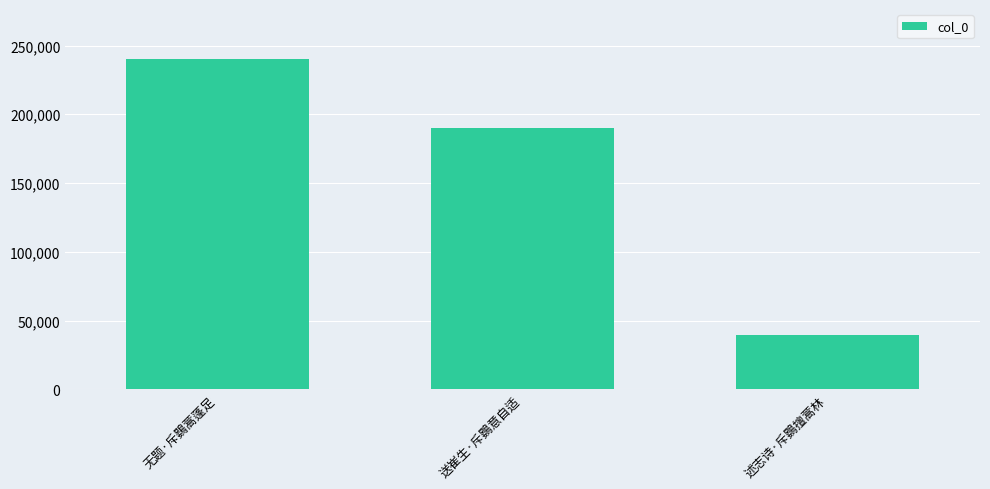

Which category has the highest value across all series?

无题·斥鷃蒿蓬足